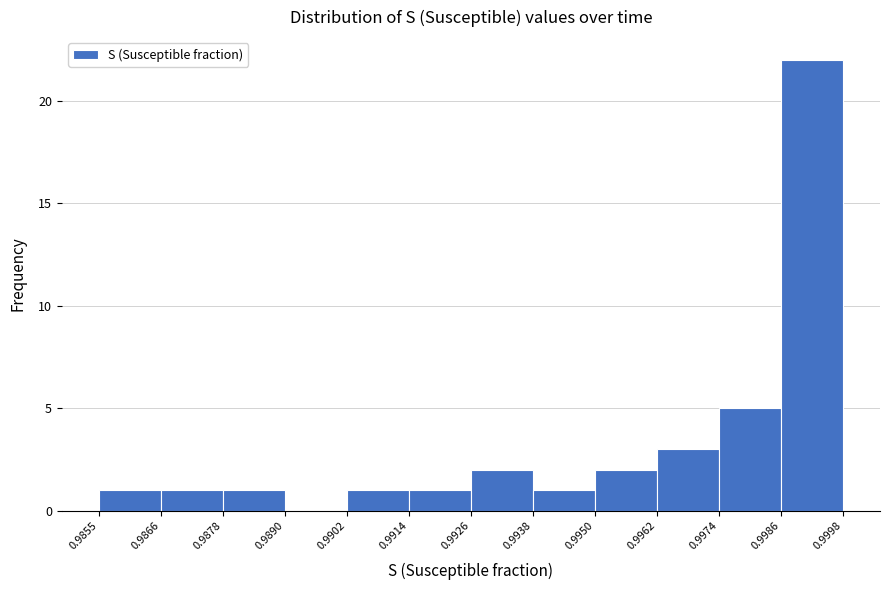

Reading left to right, transcribe this chart: for each bar, give the range it covers on the x-axis and its height. The values are not printed on the chart, so give them approximately, as read against the axis.

0.9855 to 0.9866: 1
0.9866 to 0.9878: 1
0.9878 to 0.9890: 1
0.9890 to 0.9902: 0
0.9902 to 0.9914: 1
0.9914 to 0.9926: 1
0.9926 to 0.9938: 2
0.9938 to 0.9950: 1
0.9950 to 0.9962: 2
0.9962 to 0.9974: 3
0.9974 to 0.9986: 5
0.9986 to 0.9998: 22